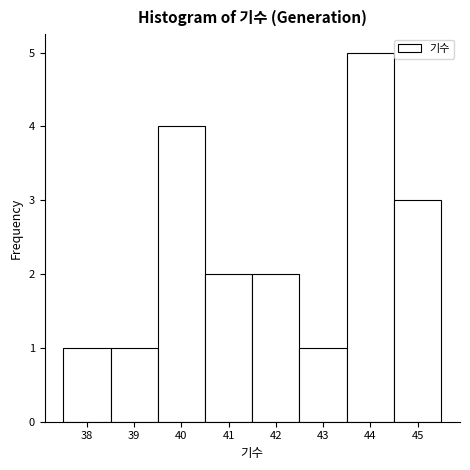

Reading left to right, transcribe this chart: for each bar, give the range it covers on the x-axis and its height. The values are not printed on the chart, so give them approximately, as read against the axis.

37.5 to 38.5: 1
38.5 to 39.5: 1
39.5 to 40.5: 4
40.5 to 41.5: 2
41.5 to 42.5: 2
42.5 to 43.5: 1
43.5 to 44.5: 5
44.5 to 45.5: 3